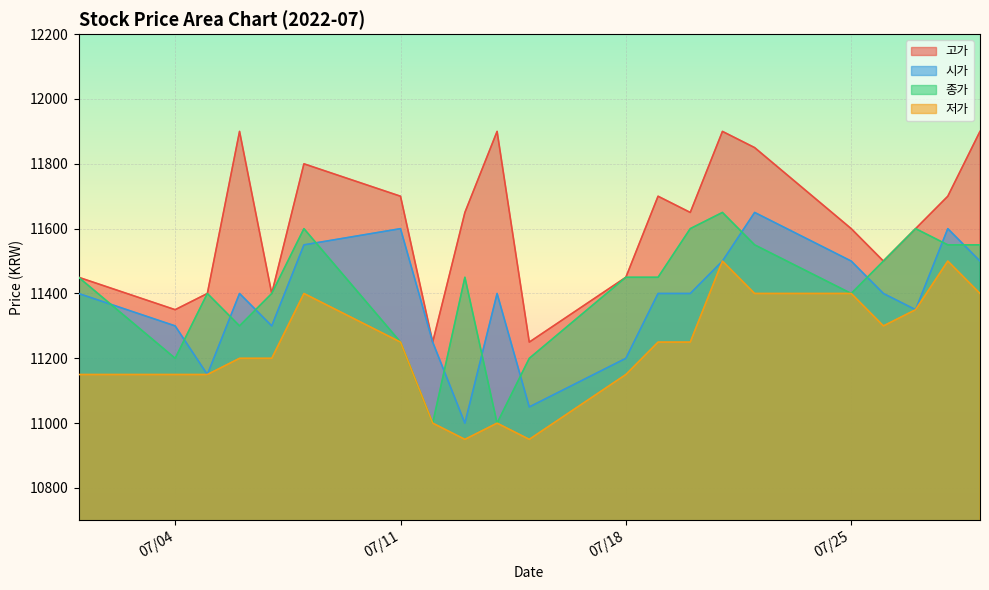

Which series changed the most between 2022-07-14 and 2022-07-22?

종가